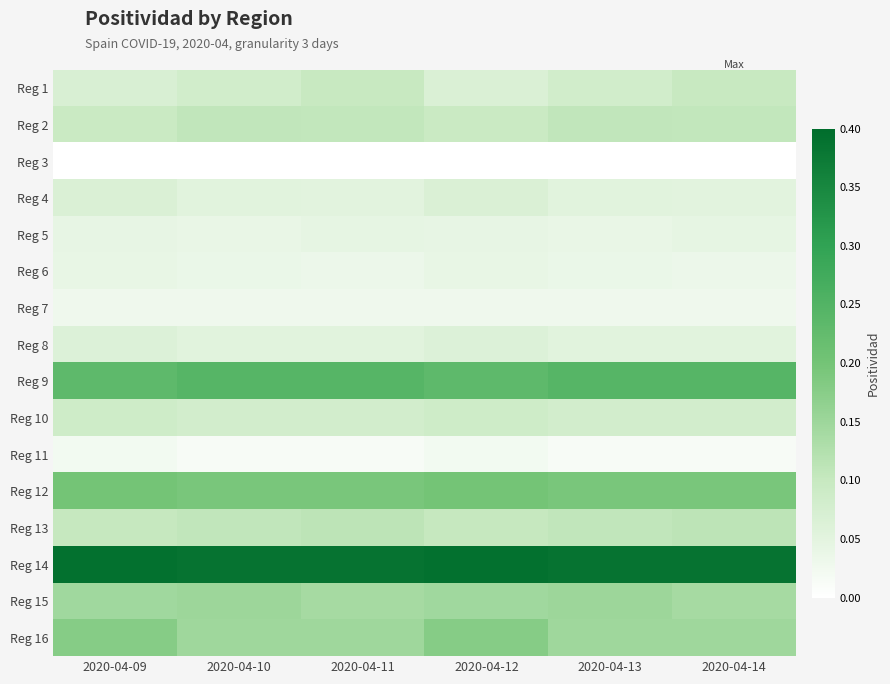

Count the number of categories in the chart.

6